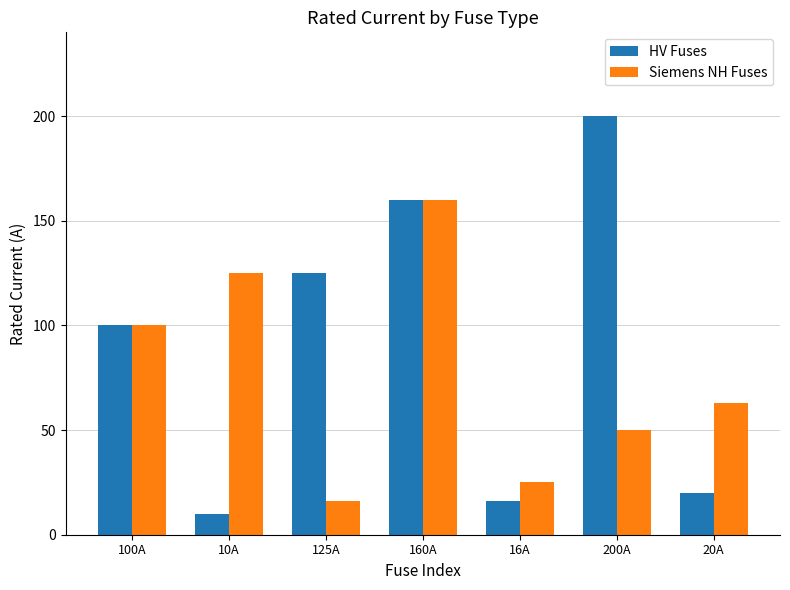

Is the value of HV Fuses at 200A greater than the value of Siemens NH Fuses at 10A?

Yes